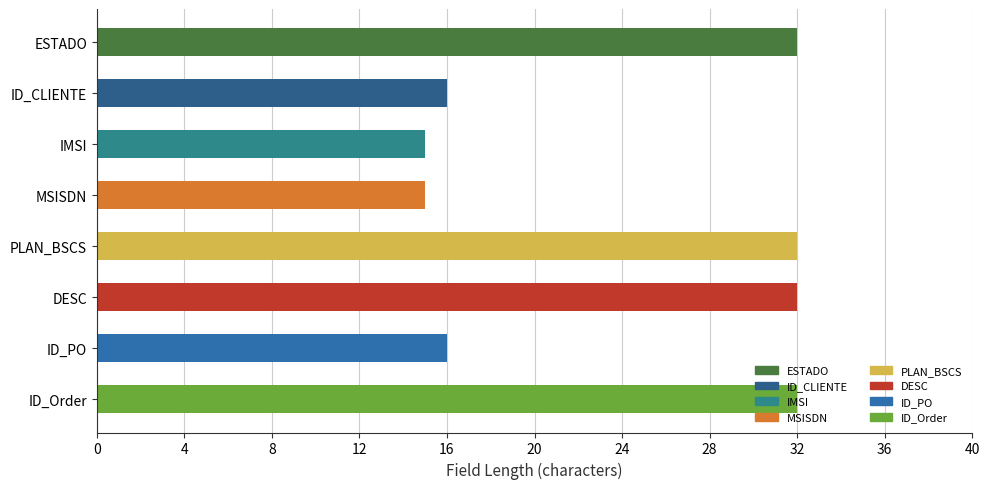

How many data points does each series have?

8